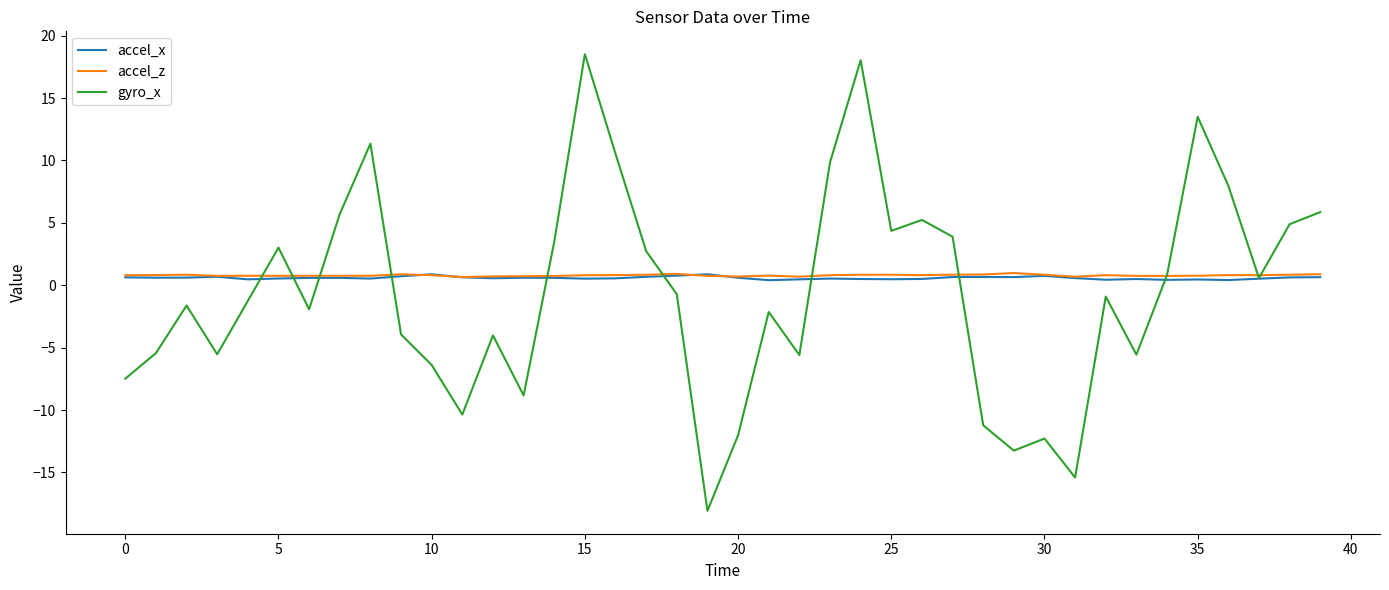

Which series has the largest range (max minus min)?

gyro_x